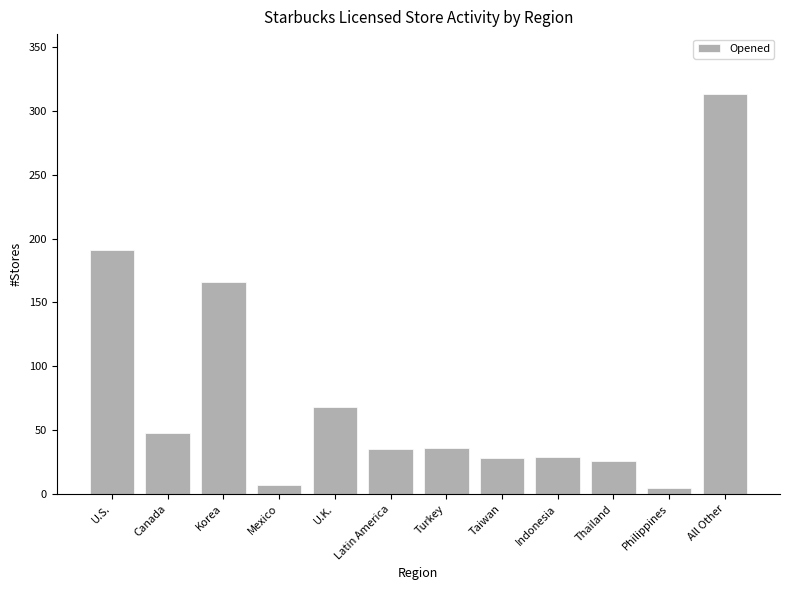

What is the label of the 2nd bar from the right?

Philippines